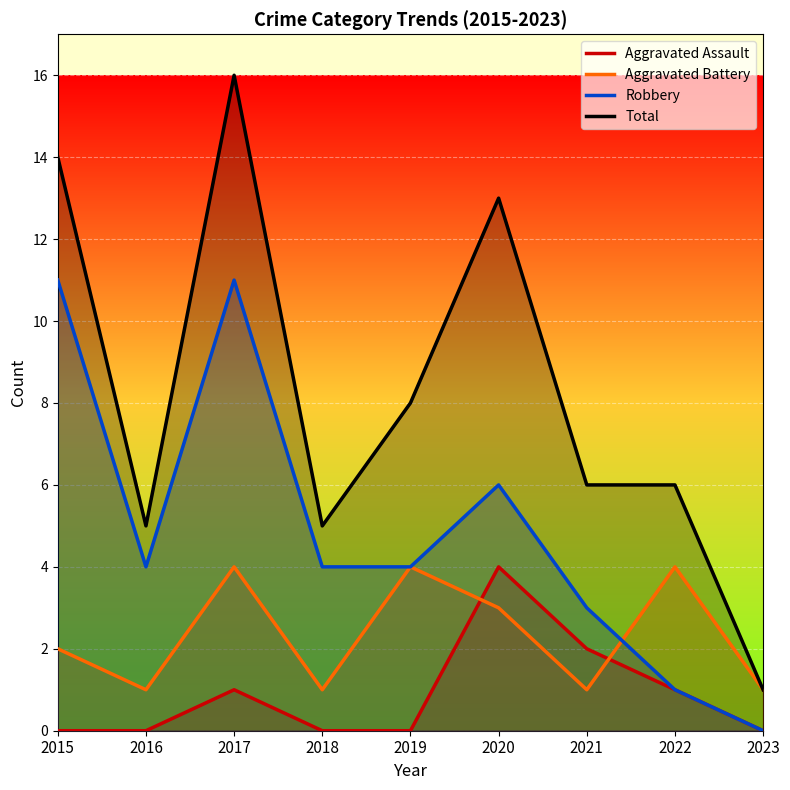

Reading left to right, extract all data points from this chart.

Aggravated Assault: 0	0	1	0	0	4	2	1	0
Aggravated Battery: 2	1	4	1	4	3	1	4	1
Robbery: 11	4	11	4	4	6	3	1	0
Total: 14	5	16	5	8	13	6	6	1